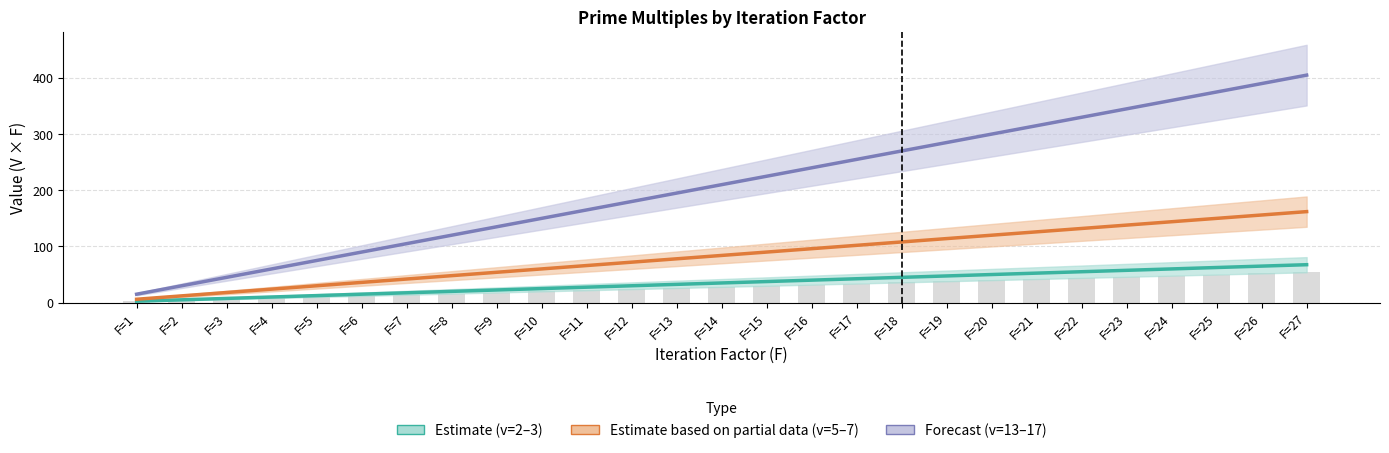

List the series in order of their overall mean, highest first.

Forecast (v=13–17), Estimate based on partial data (v=5–7), Estimate (v=2–3)